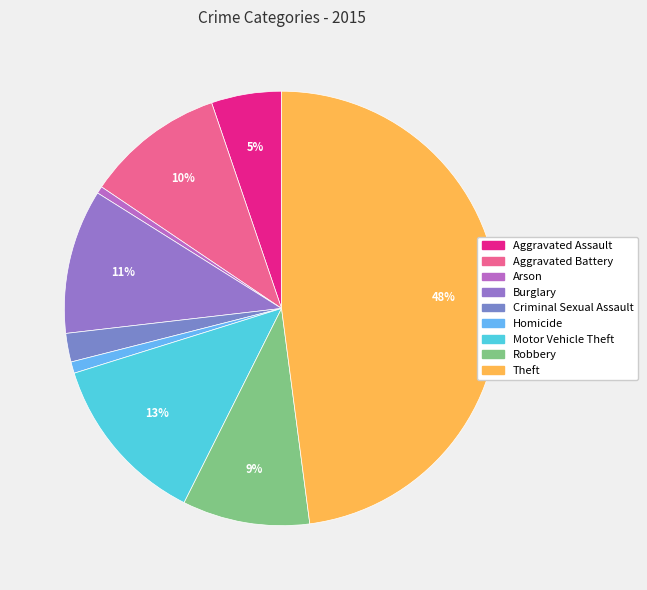

True or false: Robbery accounts for 17% of the total.

False